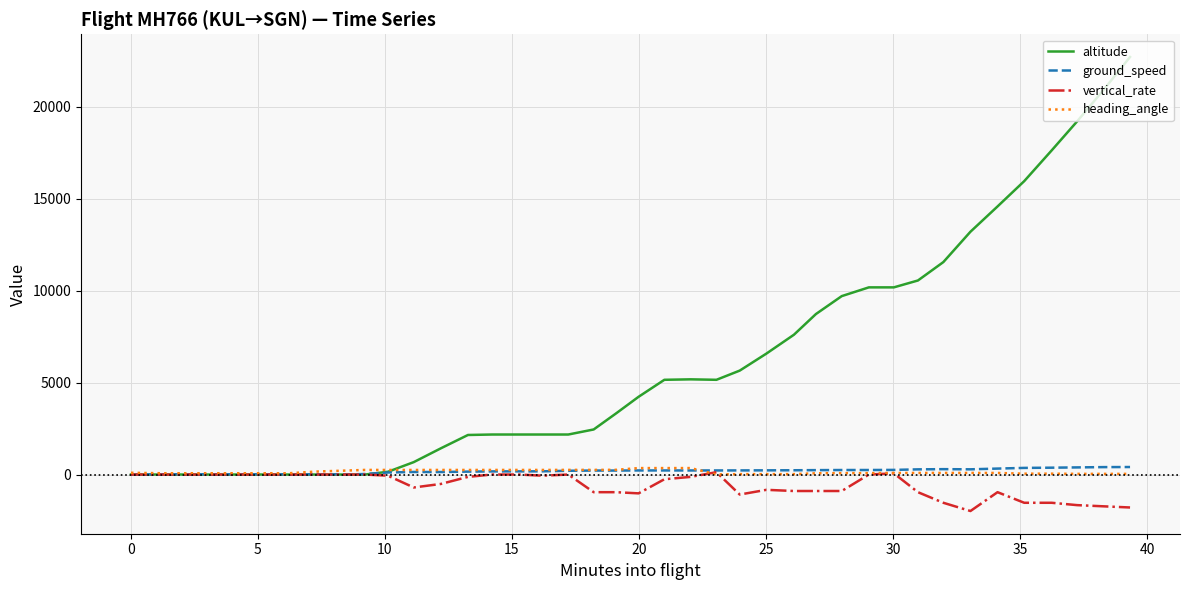

How many values in the ground_speed series are below 221?

20